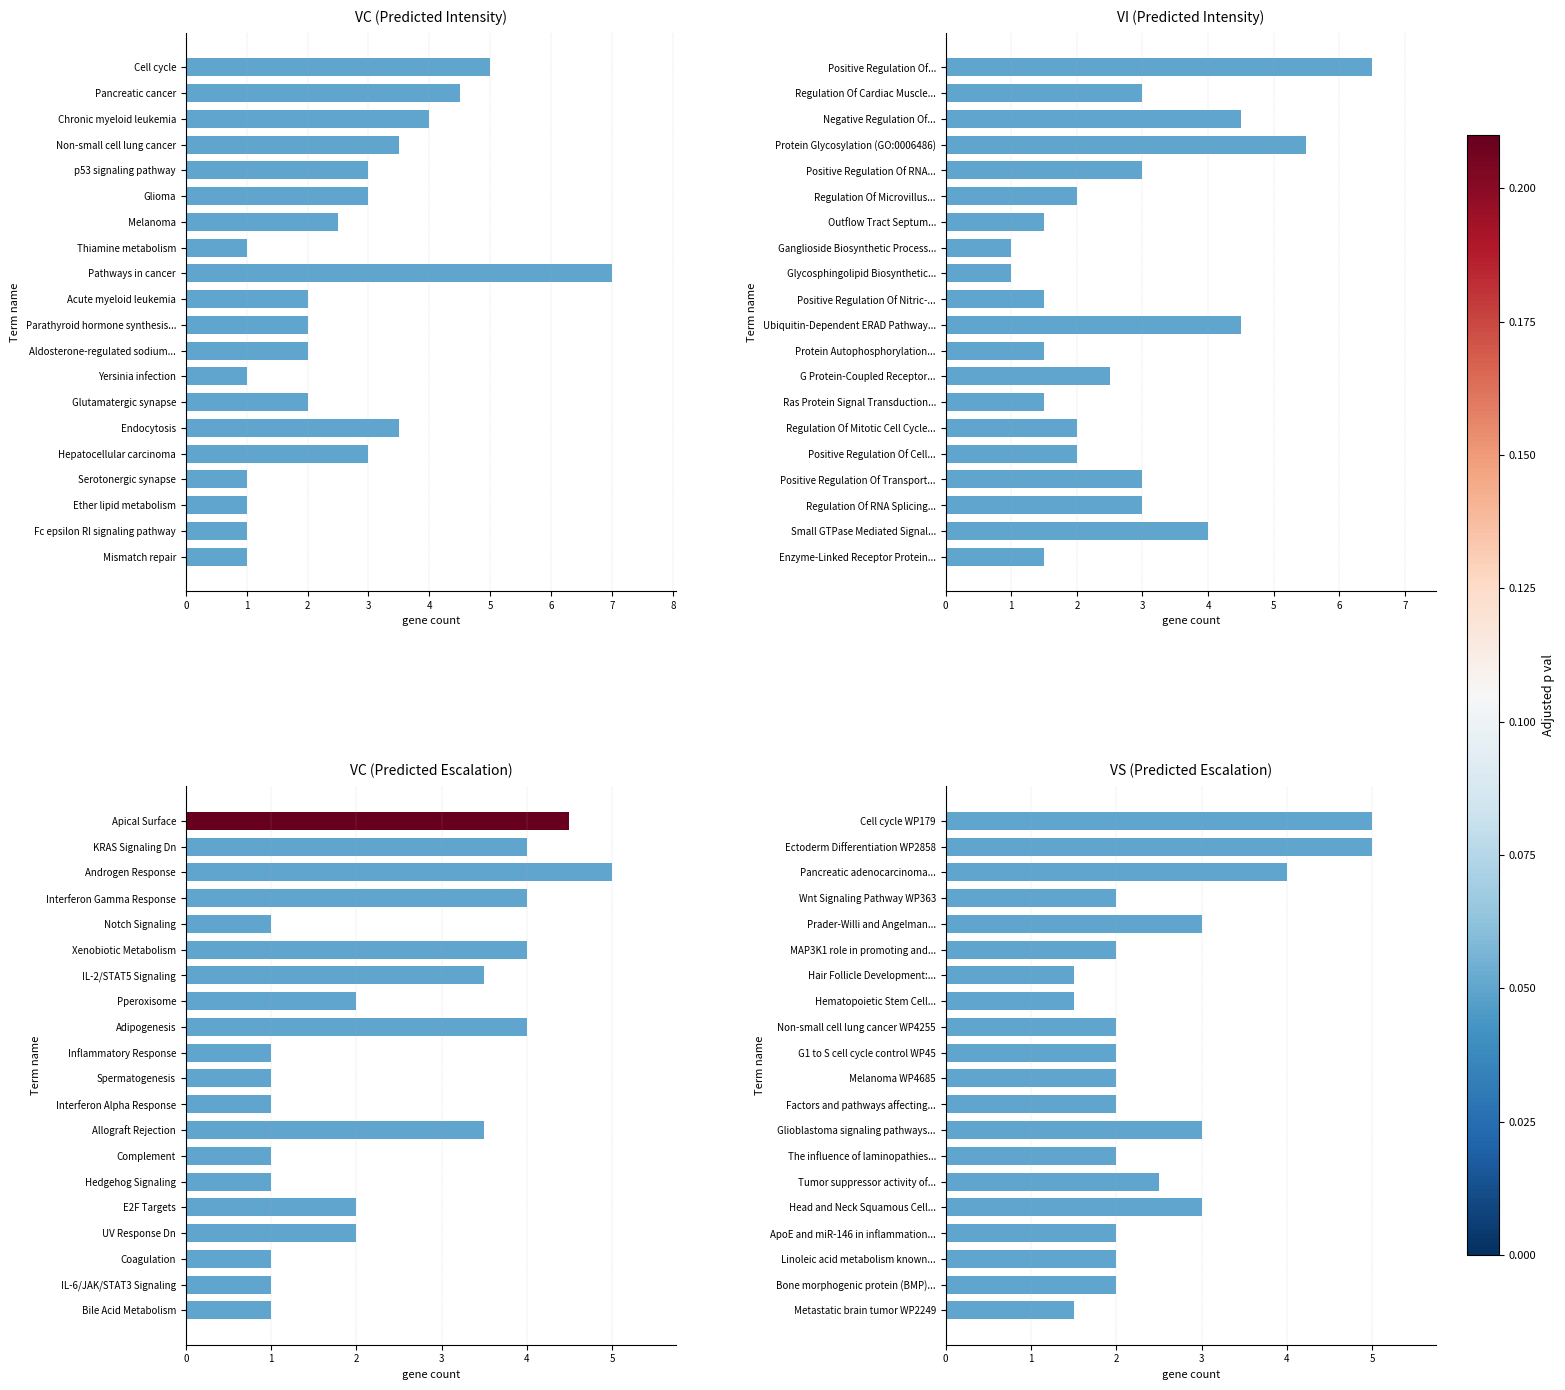

Between 9 and 13, which series saw the biggest shift?

Predicted_Intensity_VI